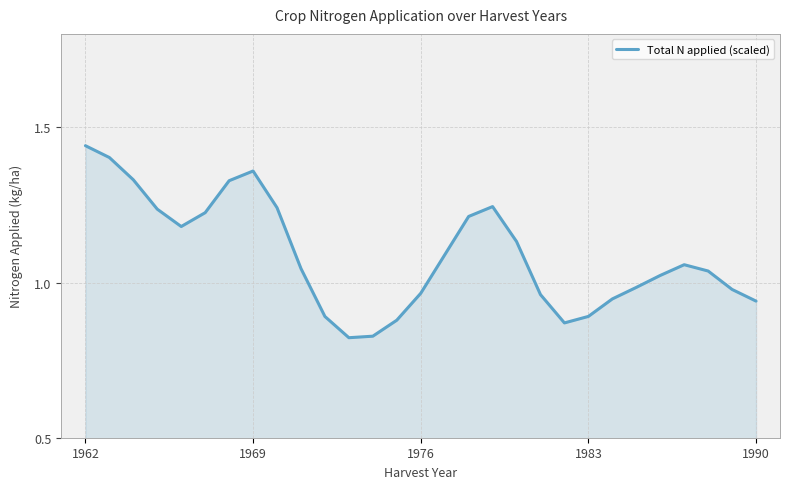

What is the difference between the maximum and minimum values?

0.6